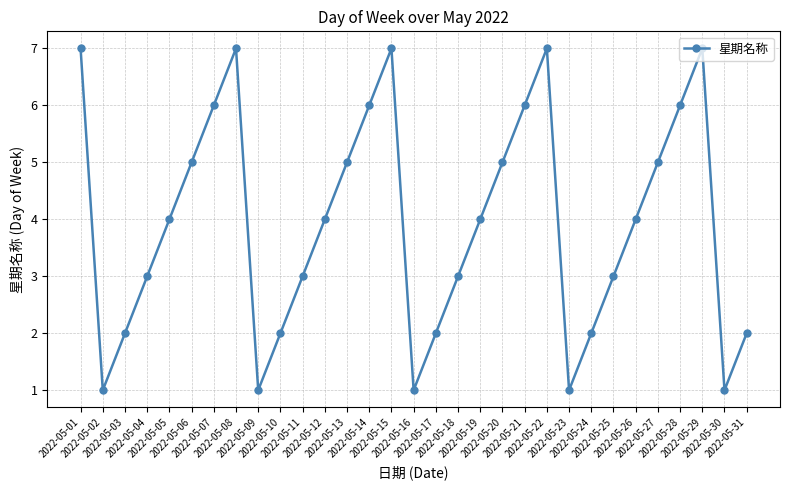

Read the value at 2022-05-06.

5